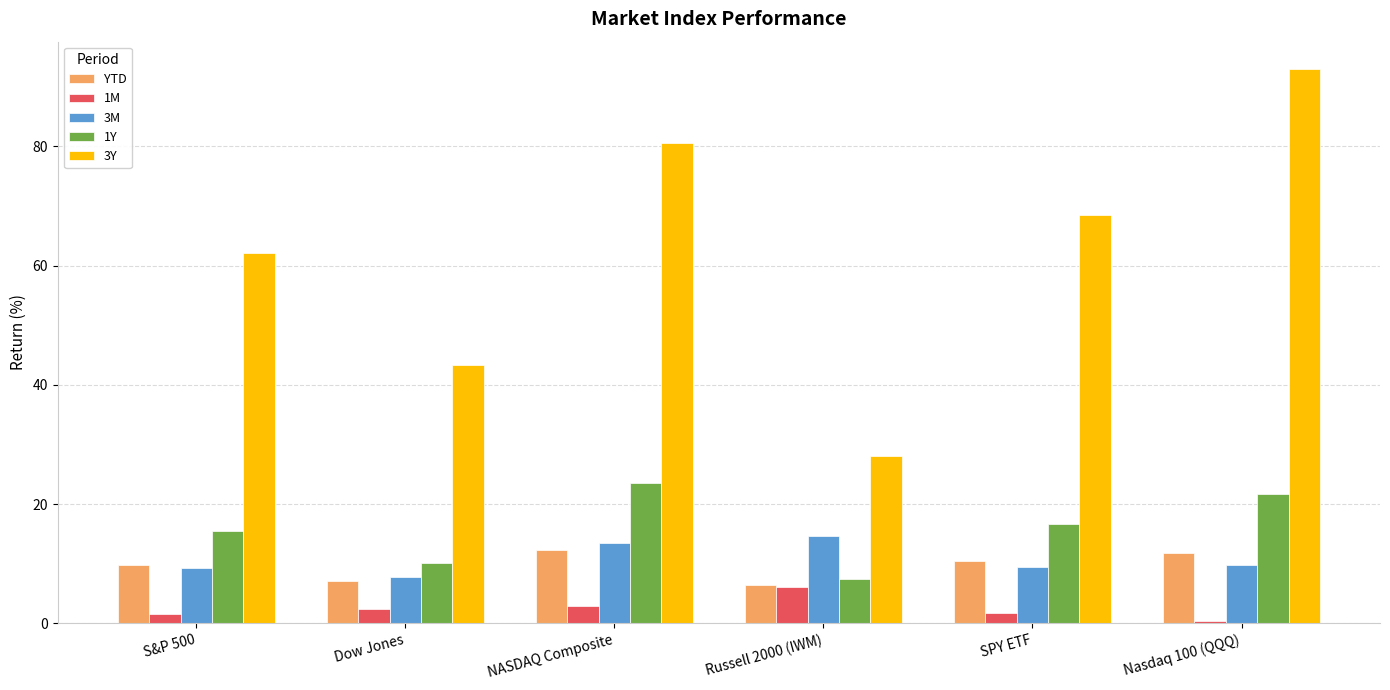

What is the approximate value of 1Y at NASDAQ Composite?

23.6